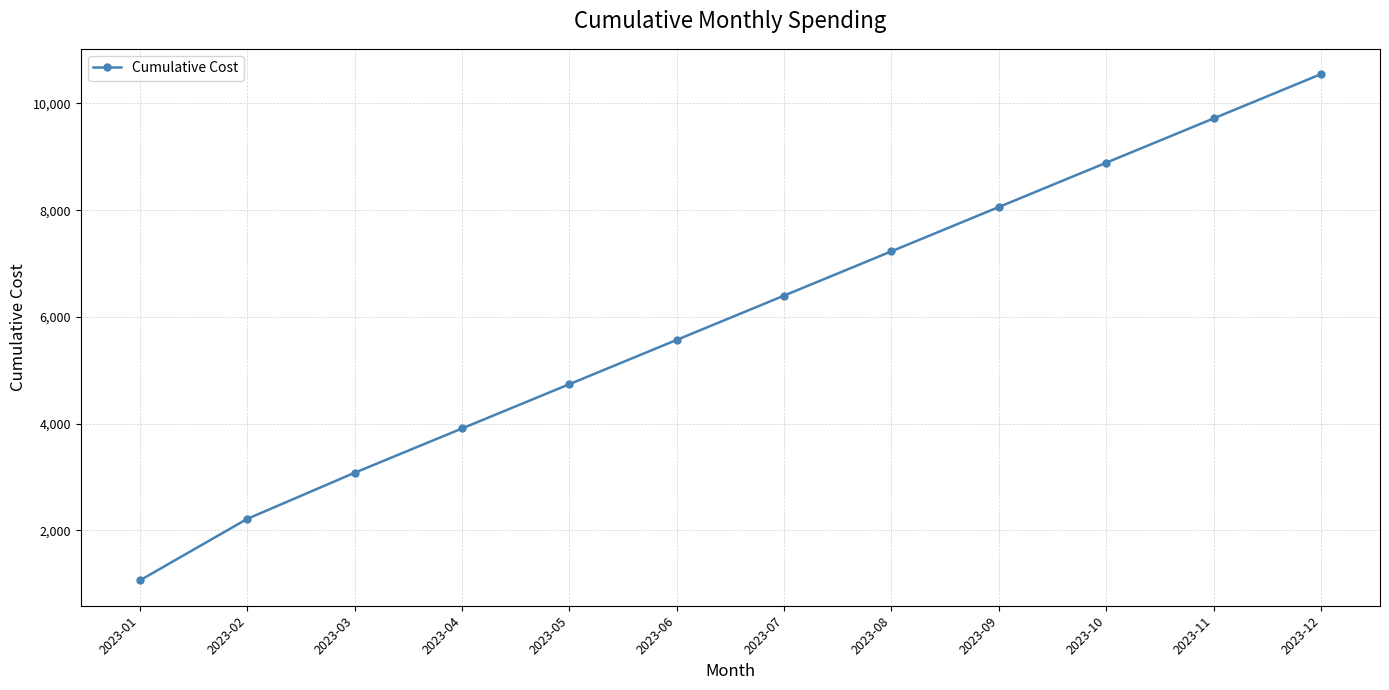

Is it true that the value at 2023-04 is 3909?

True